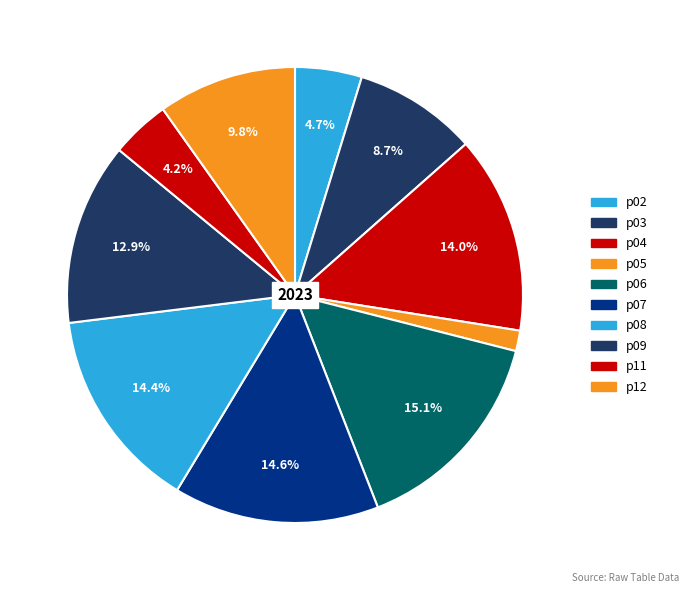

Which slice is the largest?

p06